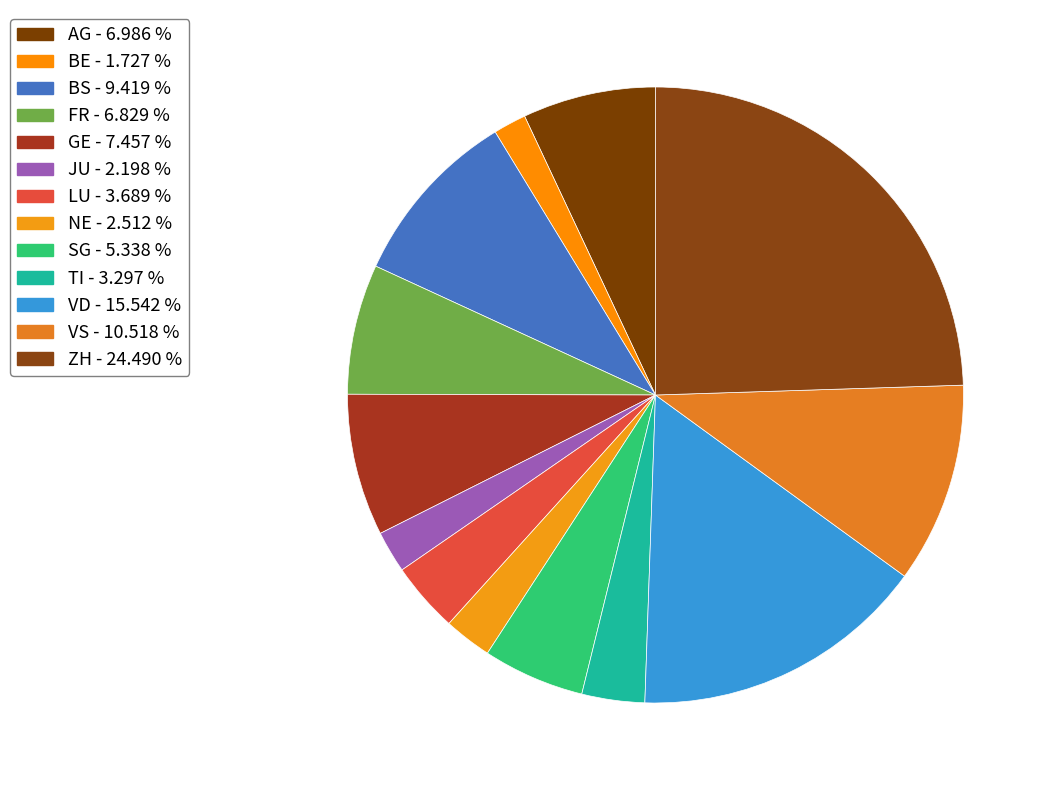

Does any single category account for the majority?

No